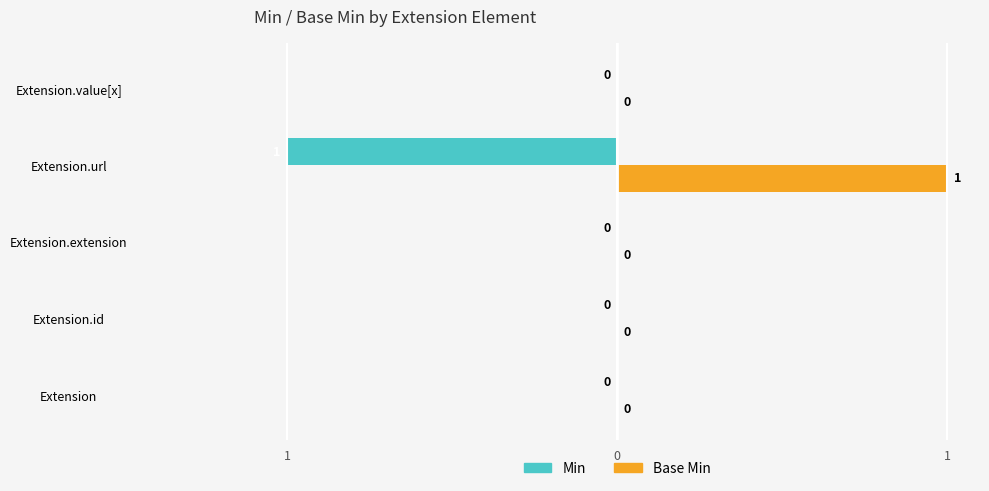

What are all the series names shown in the legend?

Min, Base Min